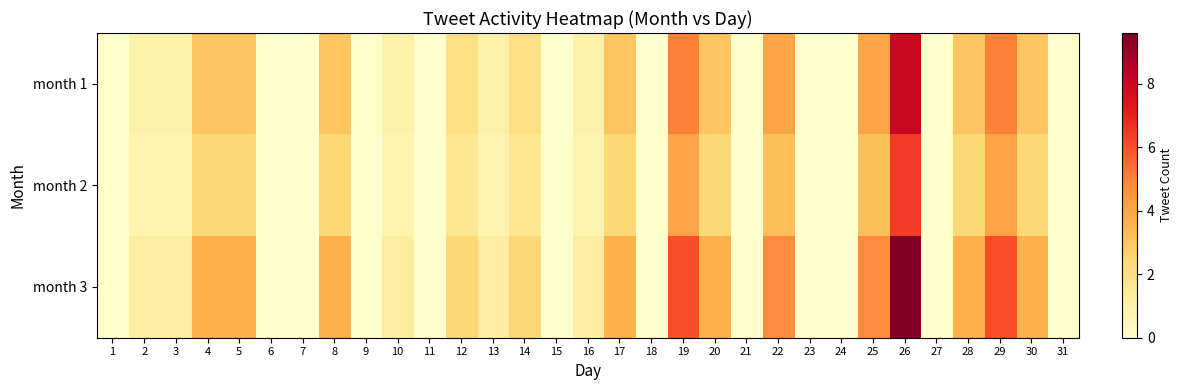

At which category is the sum across all series the highest?

26